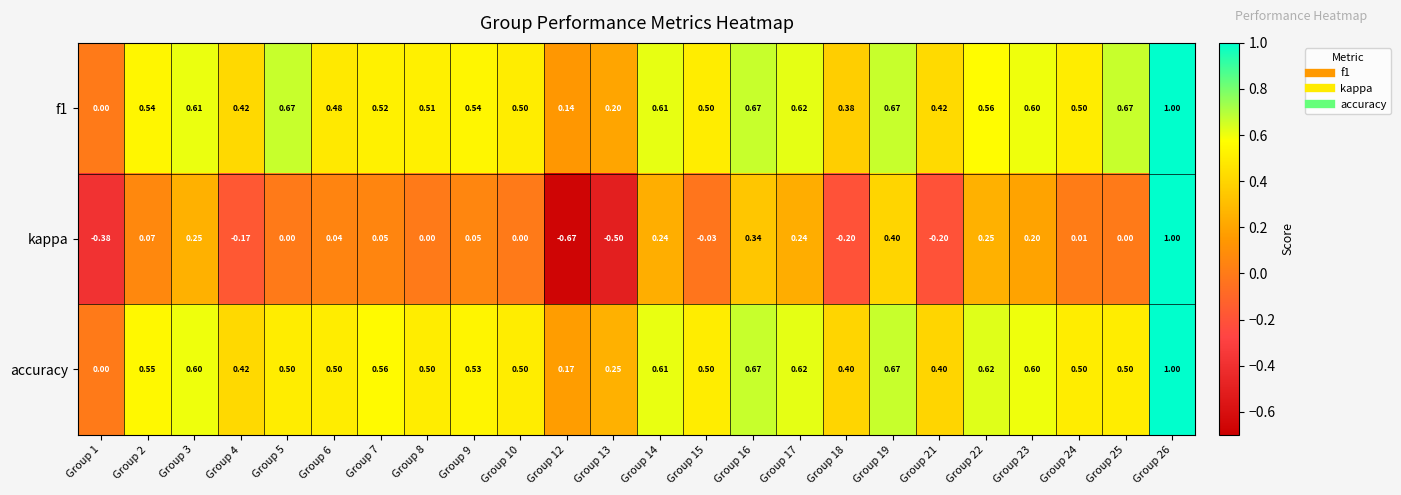

Which series changed the most between Group 8 and Group 9?

kappa